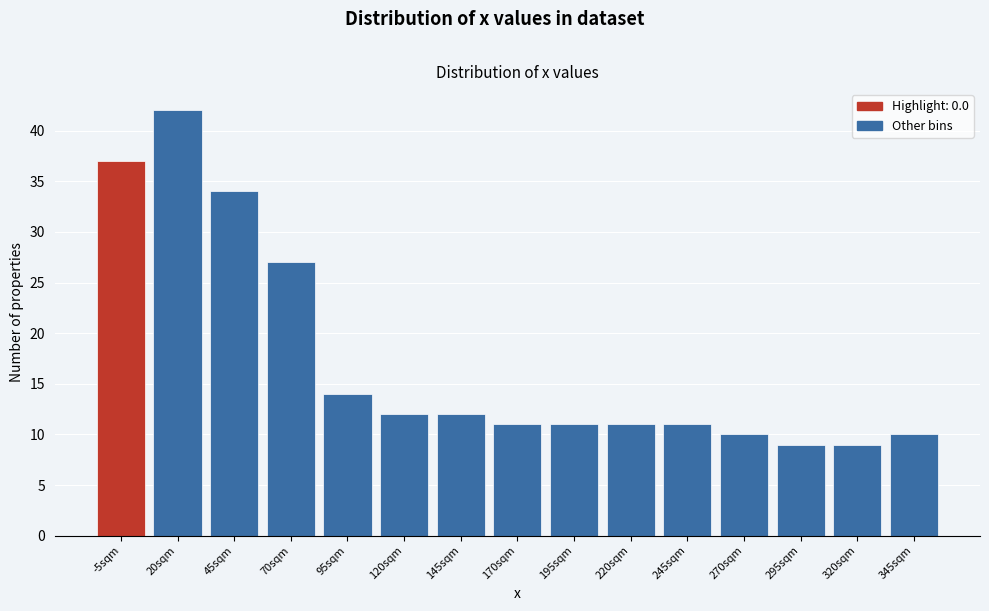

Reading left to right, list all the values displayed in this chart.

-5sqm=37	20sqm=42	45sqm=34	70sqm=27	95sqm=14	120sqm=12	145sqm=12	170sqm=11	195sqm=11	220sqm=11	245sqm=11	270sqm=10	295sqm=9	320sqm=9	345sqm=10